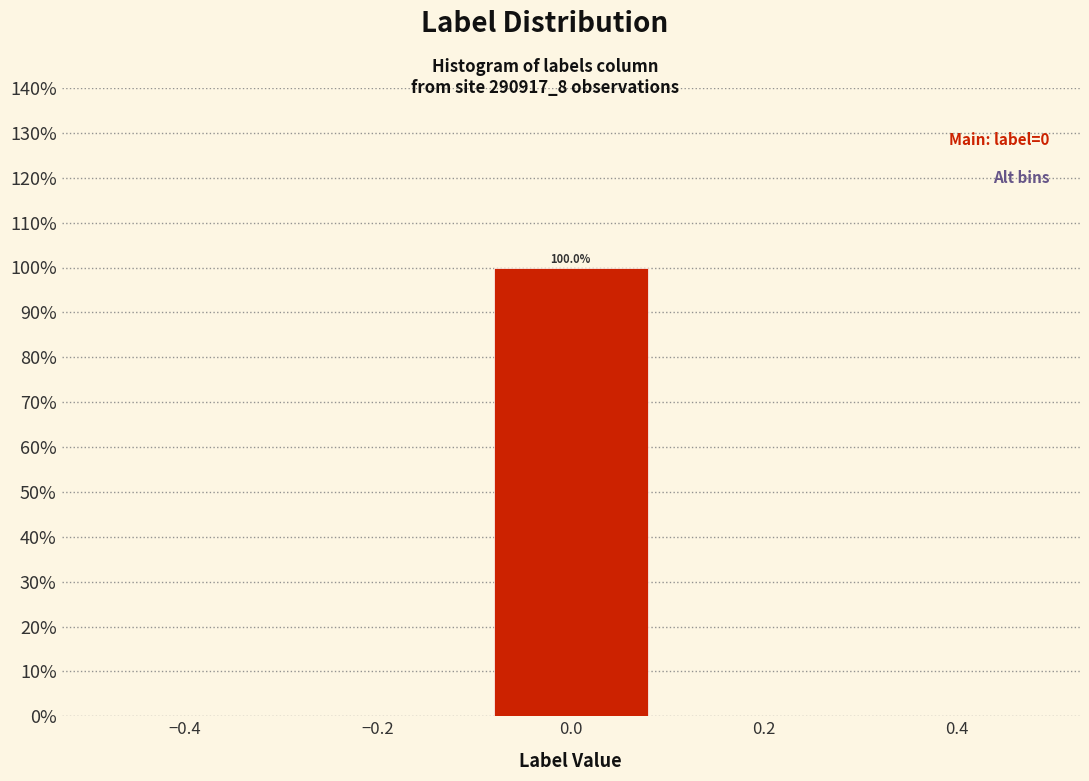

Which range on the x-axis has the tallest bar?

-0.1 to 0.1